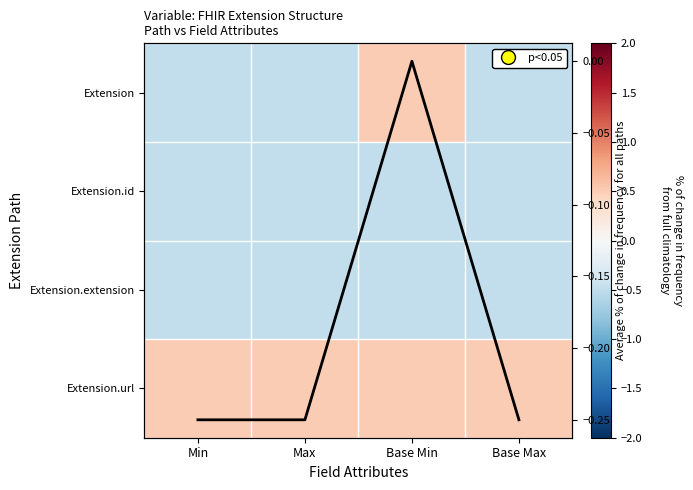

What is the total value across all series at Base Max?

-1.2